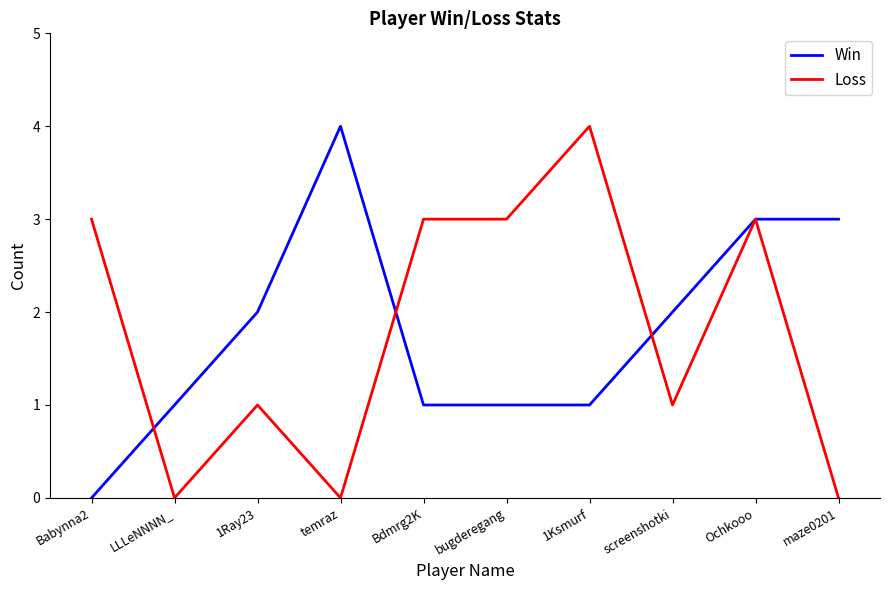

The Loss series shows 3 at Babynna2. True or false?

True